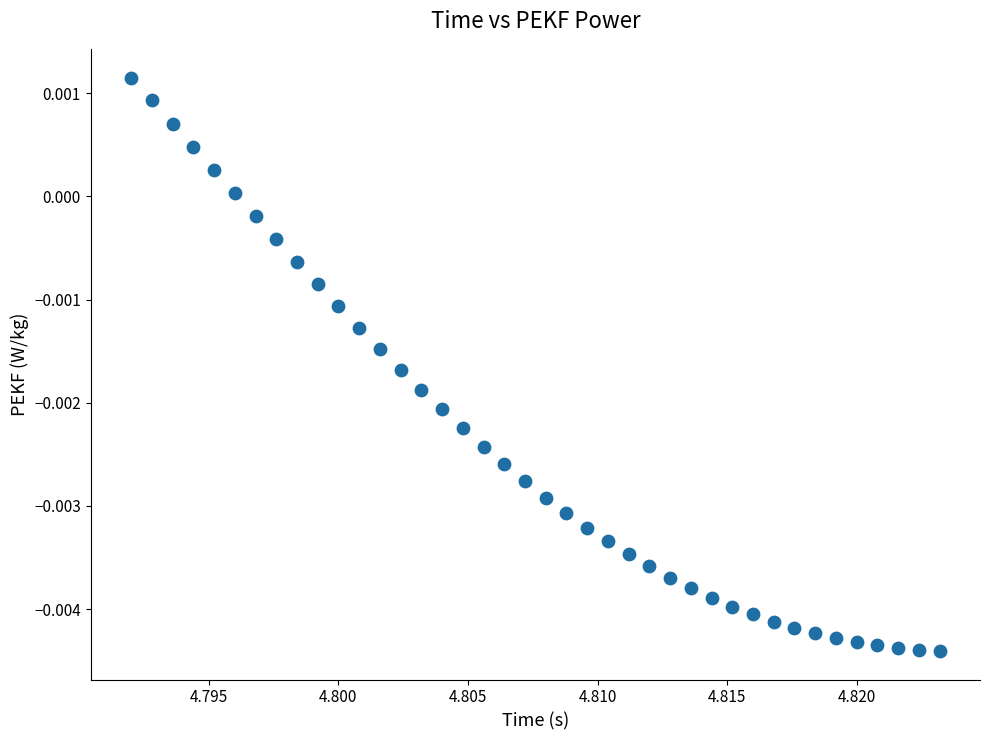

Count the number of points in this scatter plot.

40